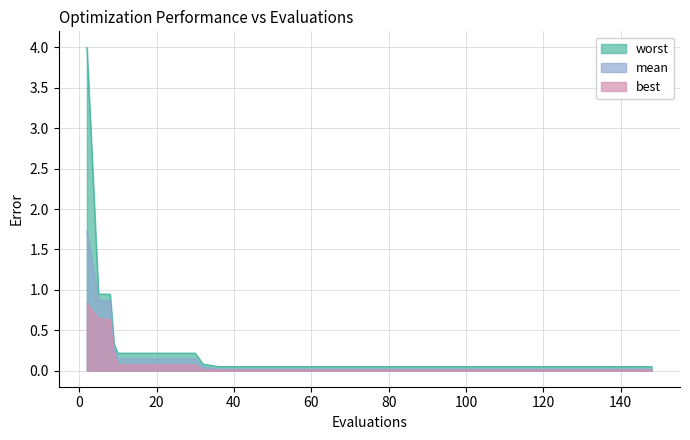

The value of best at 144 is 0.0. True or false?

True